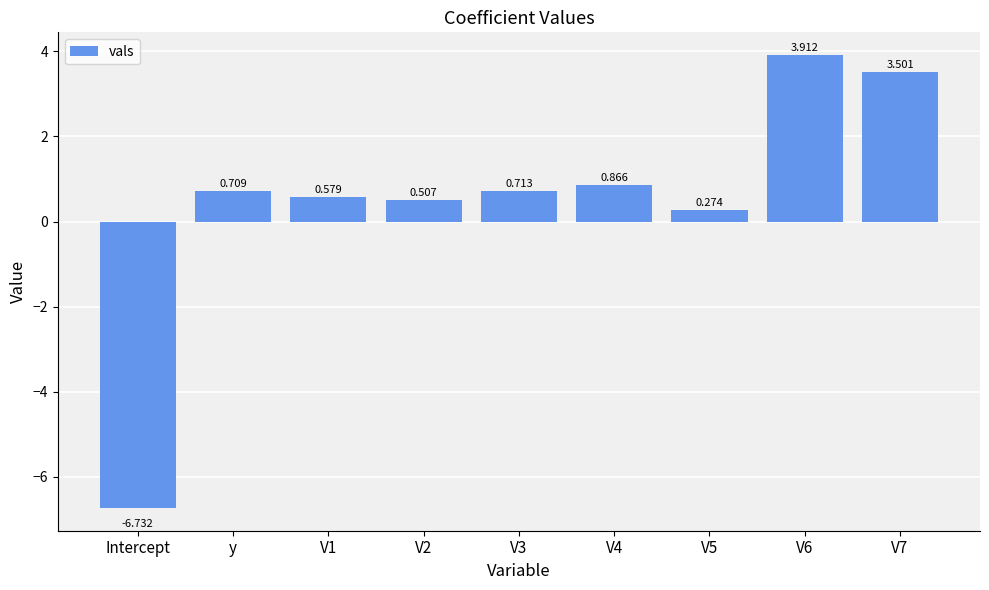

How many data points are above 0?

8